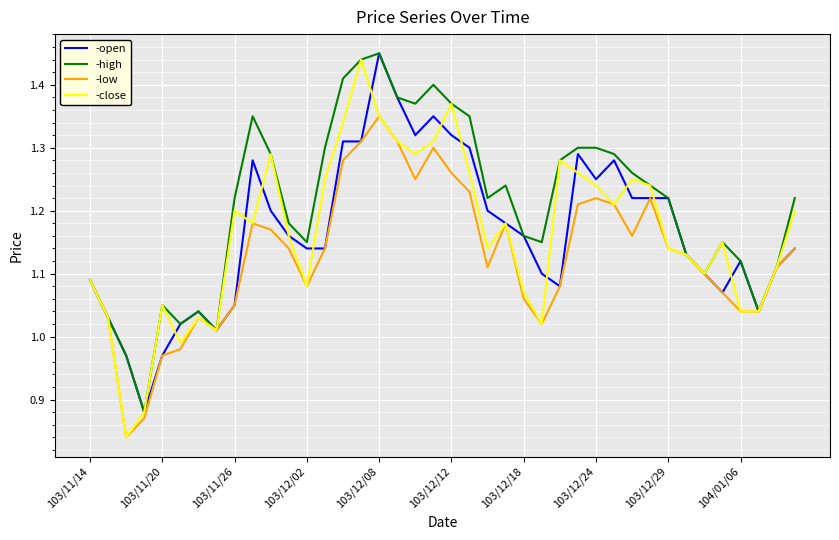

Which series has the largest total across all categories?

-high